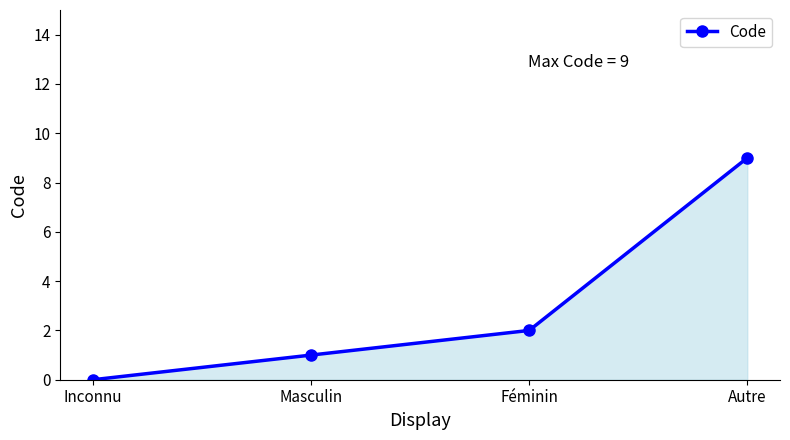

How many lines are shown in the chart?

1